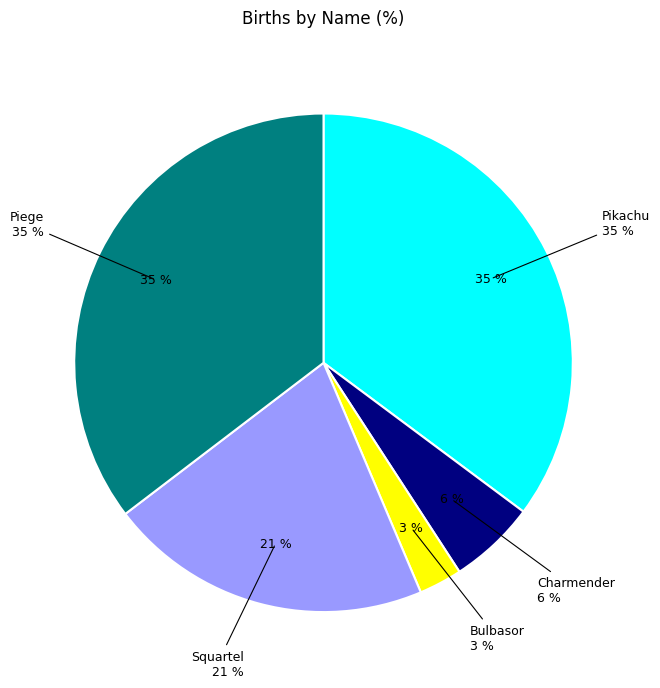

What is the smallest slice in the pie chart?

Bulbasor